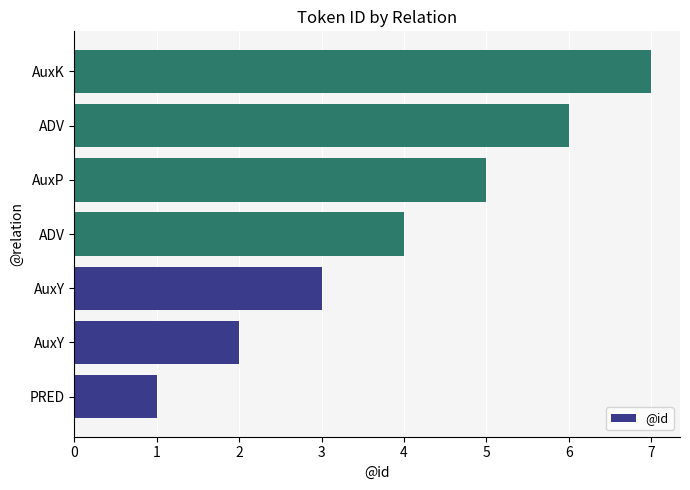

How many data points are less than 4?

3